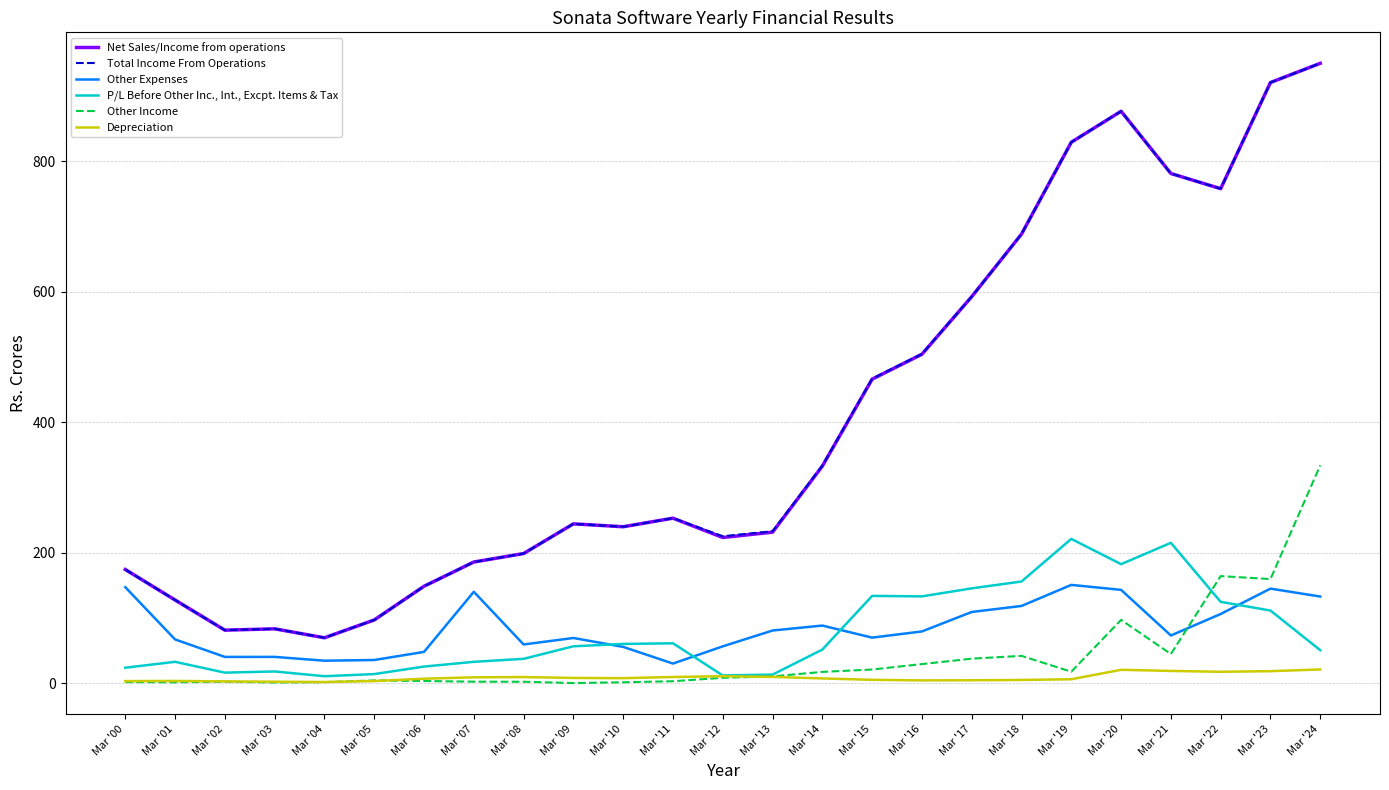

What is the smallest value displayed?

0.3